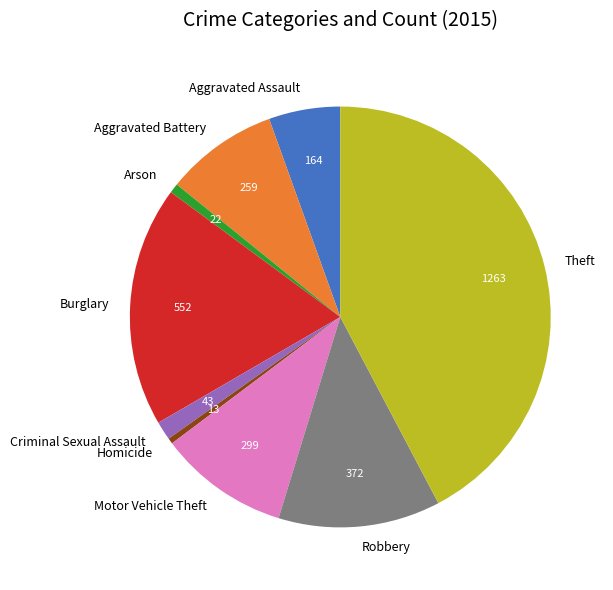

Between Burglary and Motor Vehicle Theft, which is larger?

Burglary